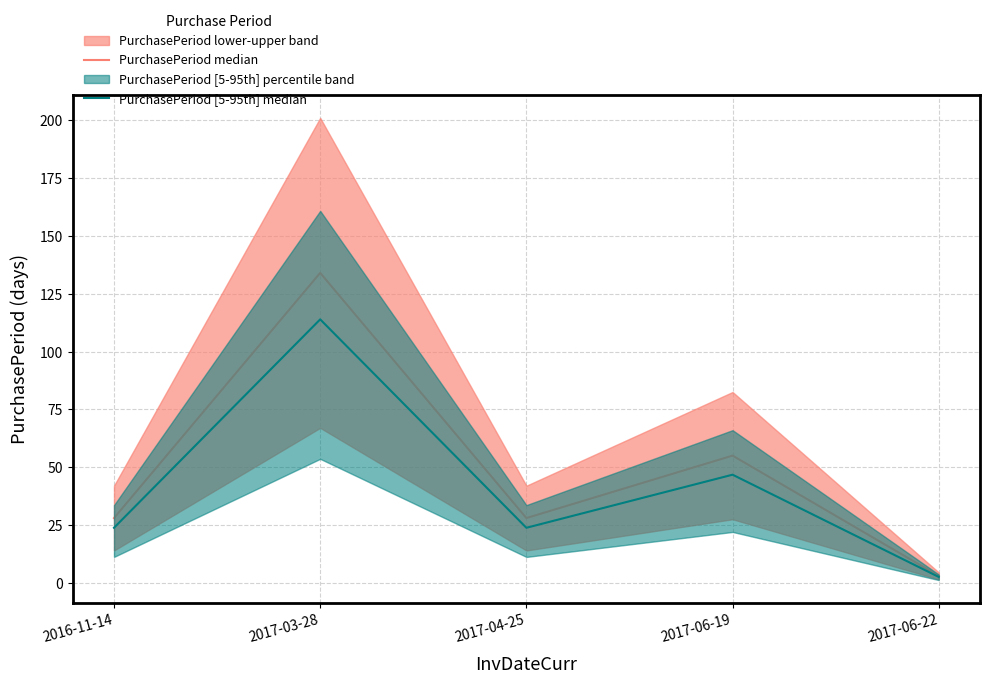

Between 2017-03-28 and 2016-11-14, which is larger?

2017-03-28